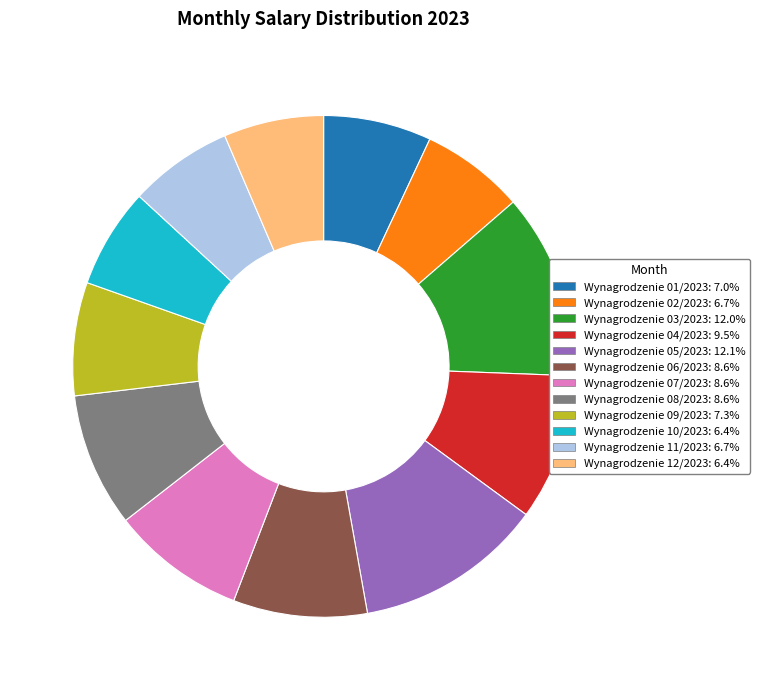

Combined, do Wynagrodzenie 06/2023 and Wynagrodzenie 11/2023 account for over 50%?

No